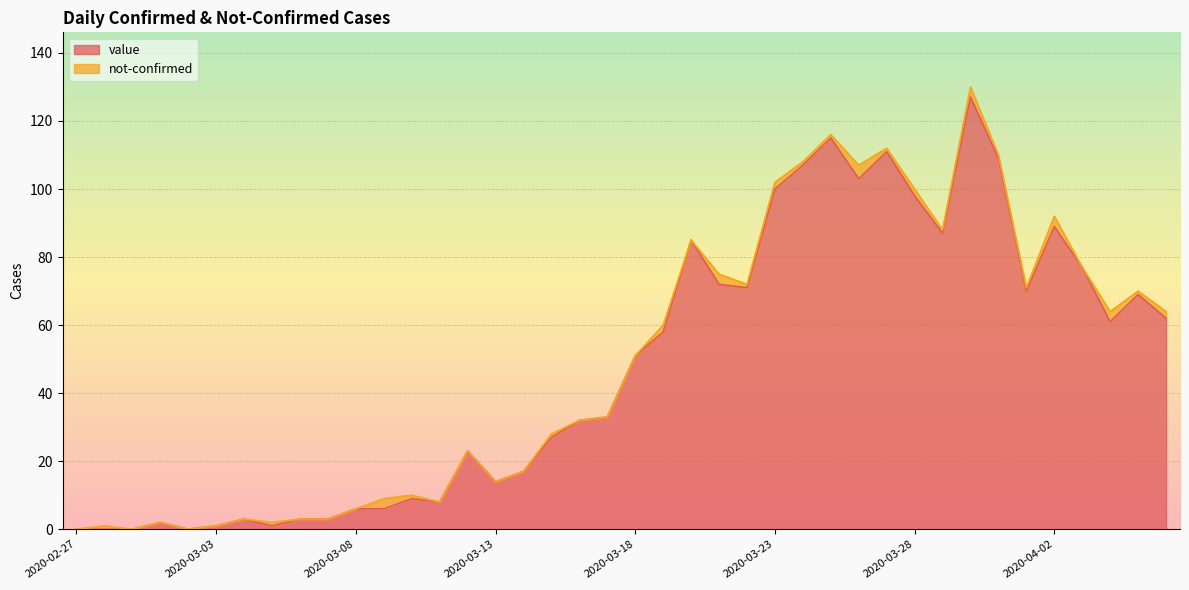

What is the difference between the second highest and second lowest values?

115